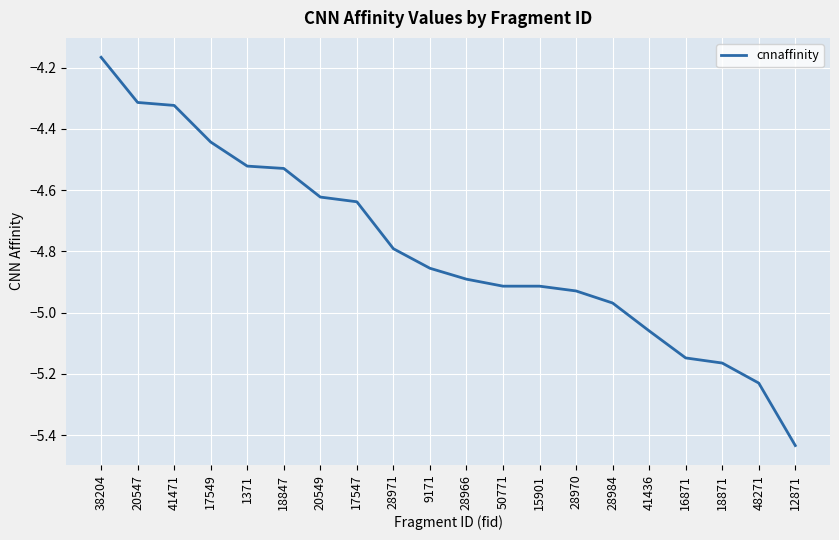

Between 16871 and 9171, which is larger?

9171